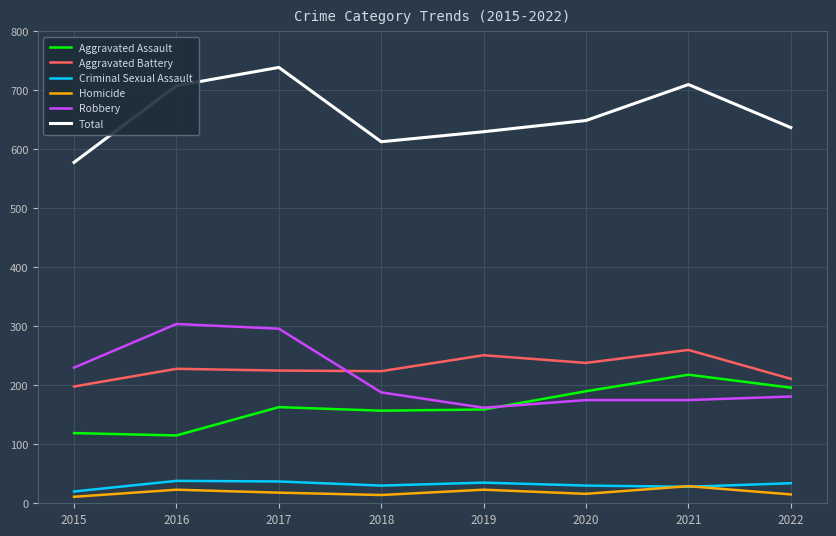

Is the value of Total at 2016 greater than the value of Aggravated Battery at 2017?

Yes